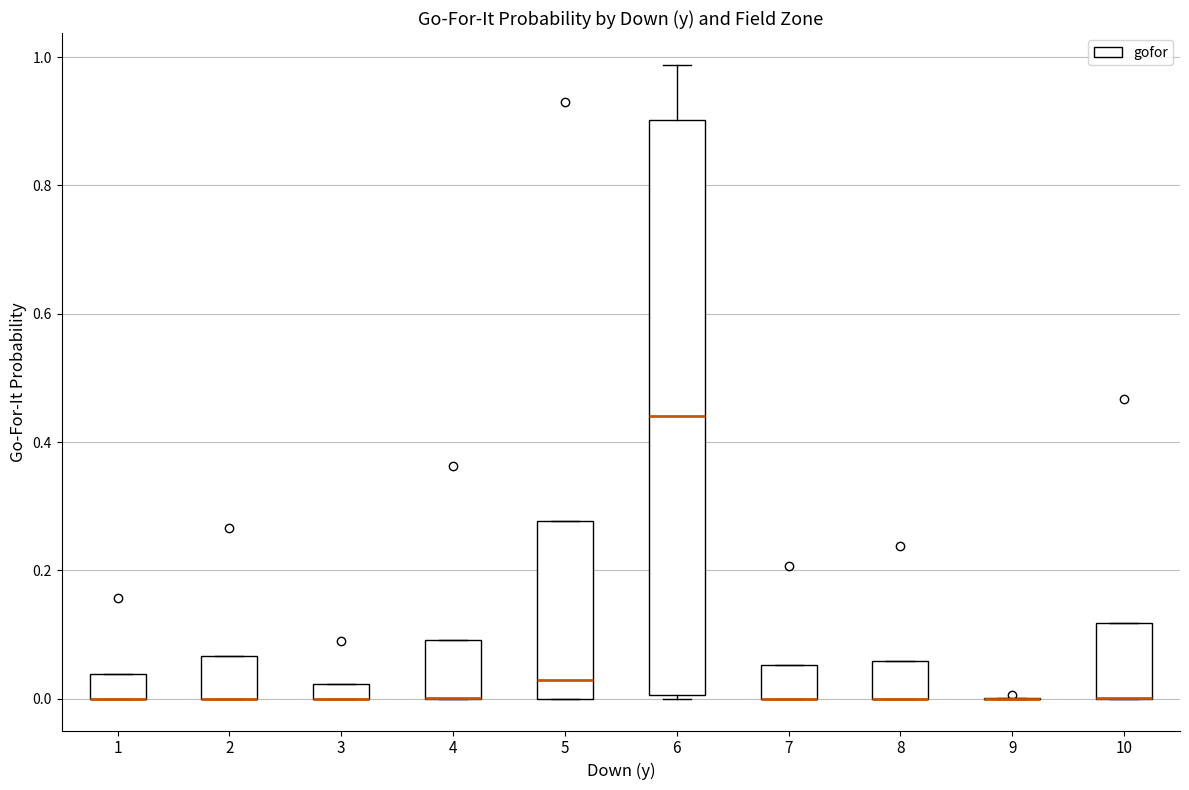

Where is the lower edge of the box at x = 10 on the y-axis? The values are not printed on the chart, so give them approximately, as read against the axis.

0.00